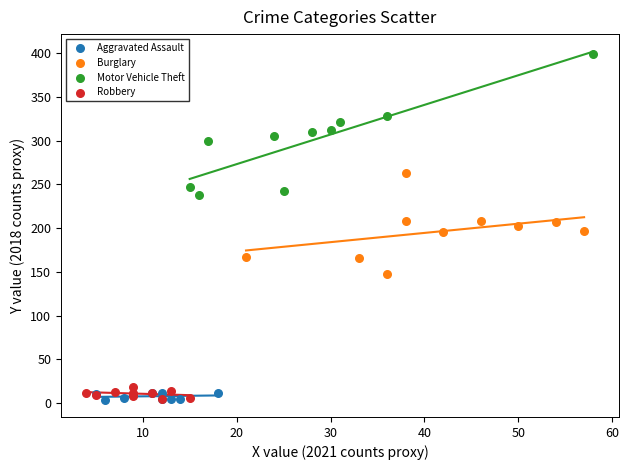

Which series contains the highest Y value?

Motor Vehicle Theft